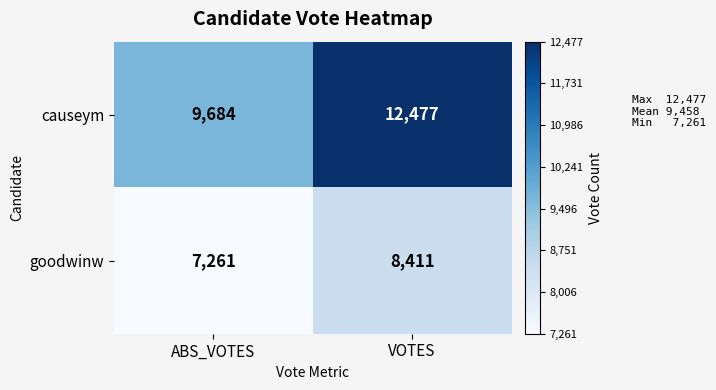

List the series in order of their overall mean, highest first.

causeym, goodwinw